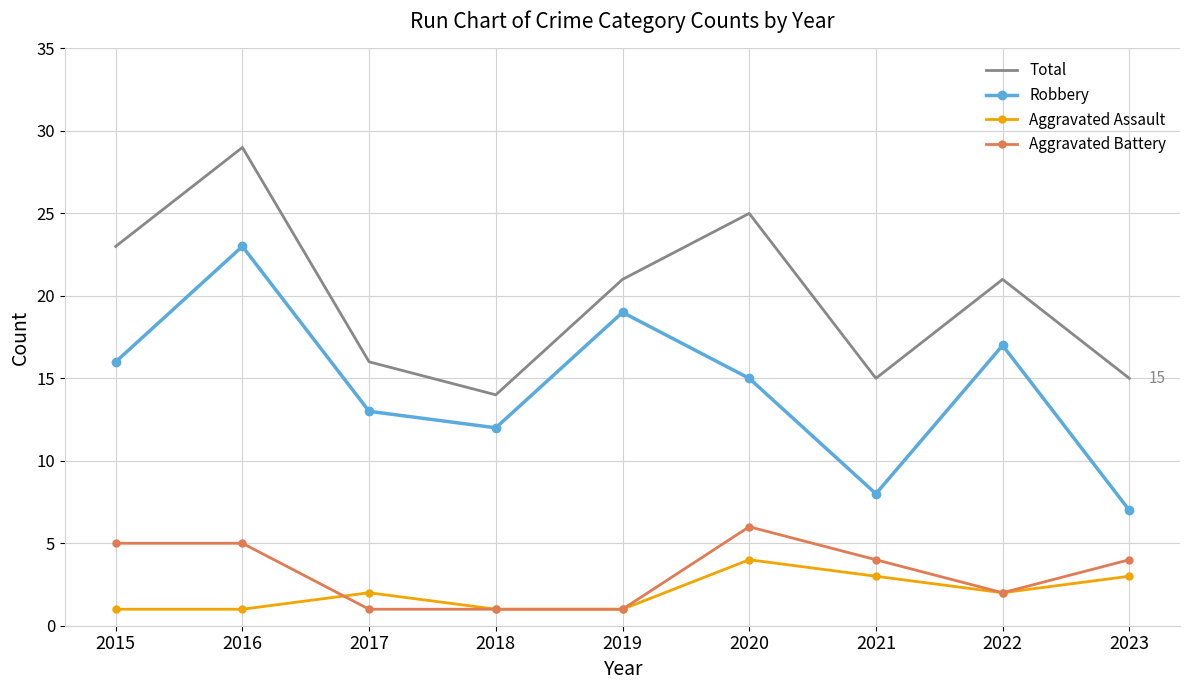

True or false: Aggravated Battery and Total intersect in this chart.

False